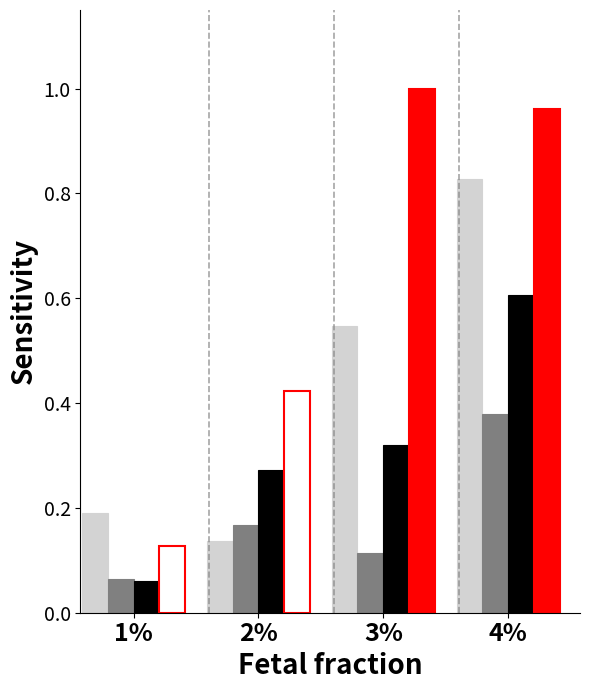

Between 1% and 2%, which series saw the biggest shift?

3